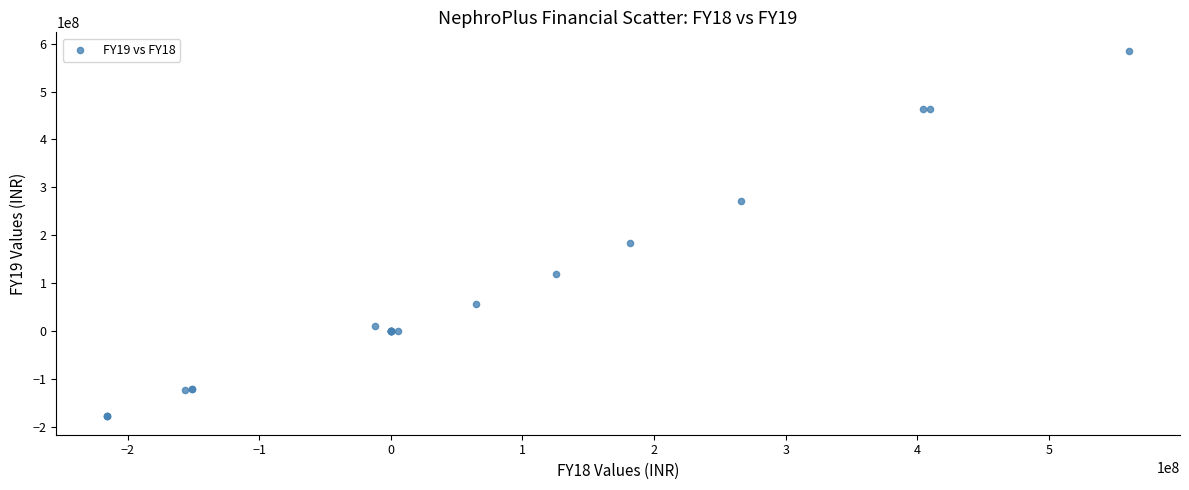

What Y value in the scatter plot is closest to 203930308?

183218579.0